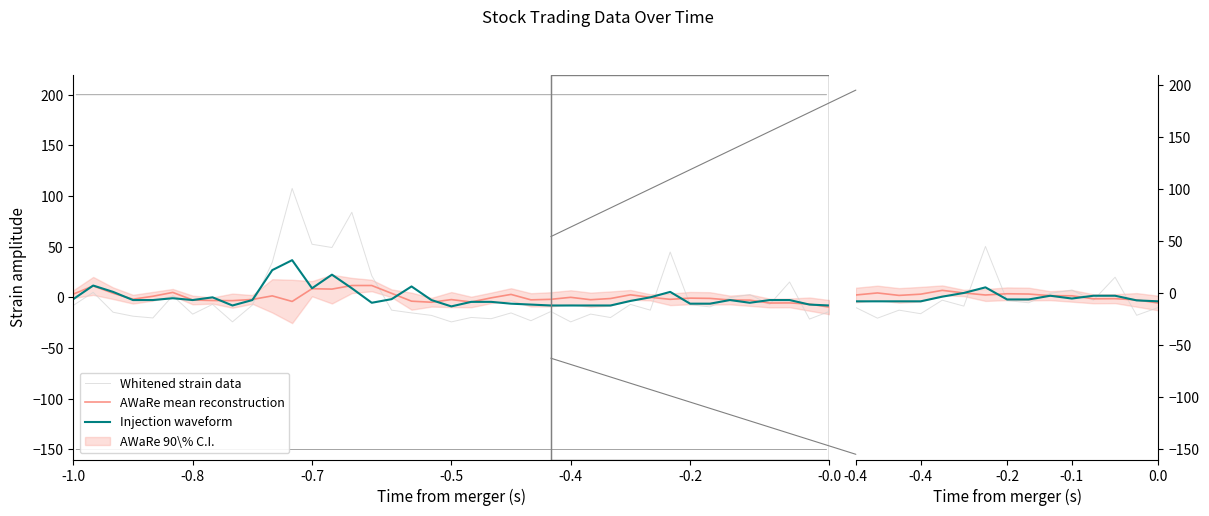

How many lines are shown in the chart?

3